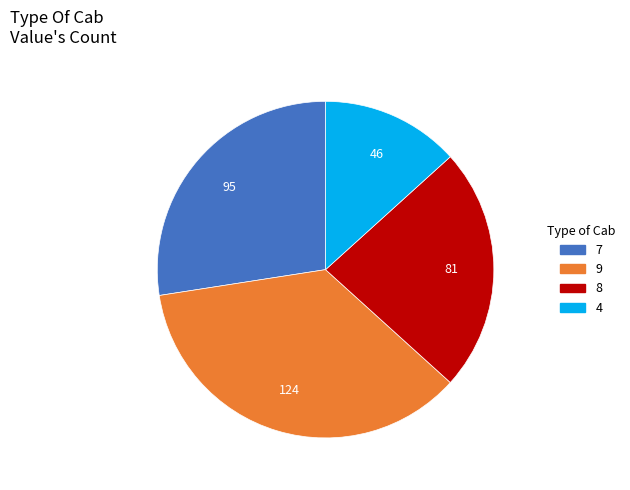

Rank the categories by value from highest to lowest.

9, 7, 8, 4